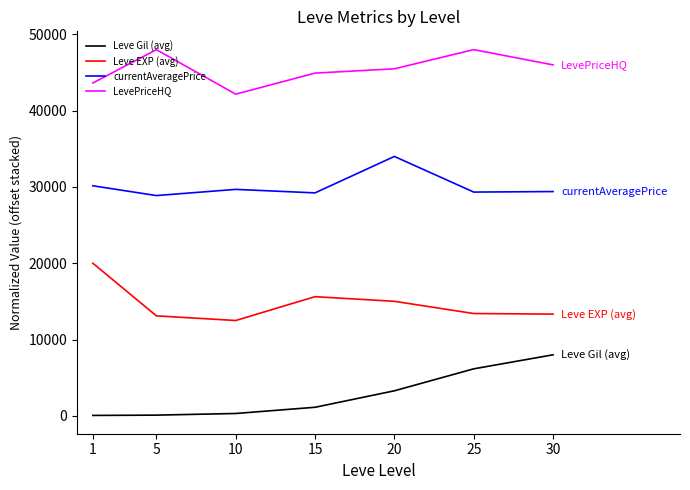

What is the difference between the maximum and minimum values in the Leve EXP (avg) series?

7504.8